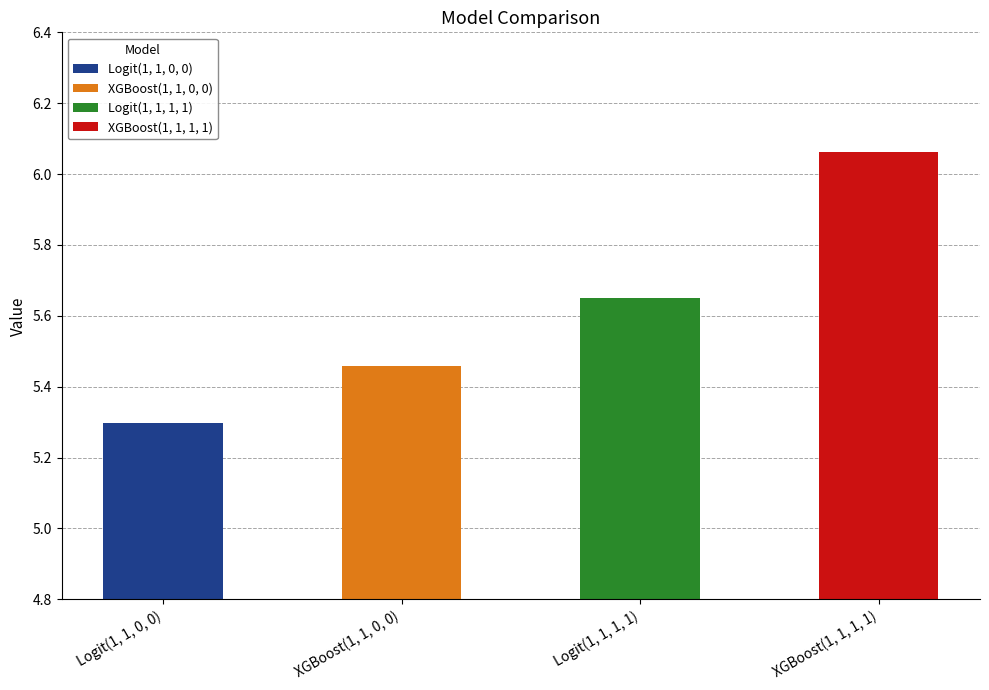

Reading left to right, list all the values displayed in this chart.

5.3	5.5	5.7	6.1